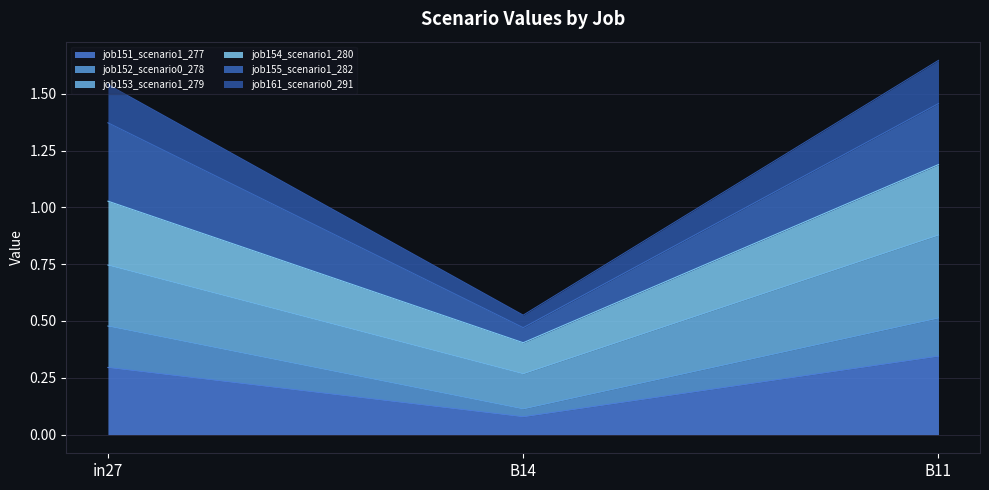

The job151_scenario1_277 series shows 0.5 at B11. True or false?

False